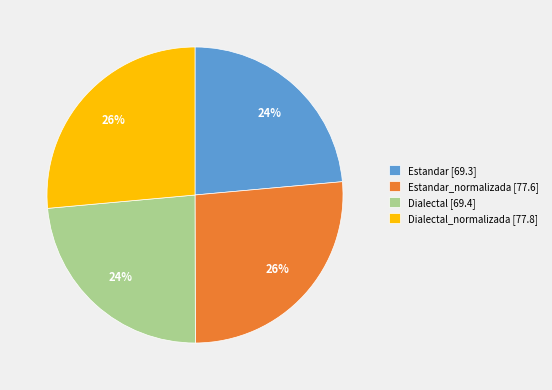

To the nearest percent, what is the combined percentage of Estandar [69.3] and Estandar_normalizada [77.6]?

50%